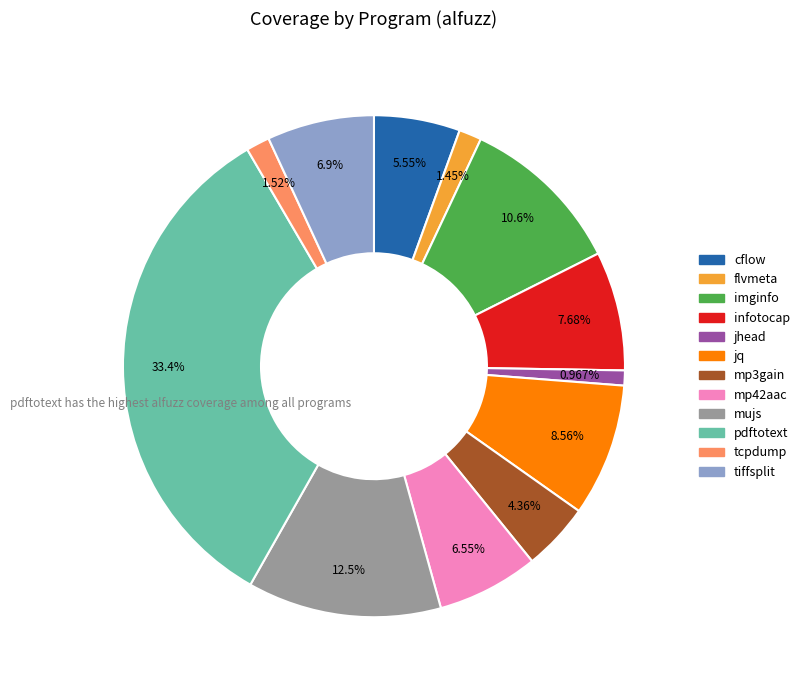

What percentage is NOT represented by flvmeta?

98.5%